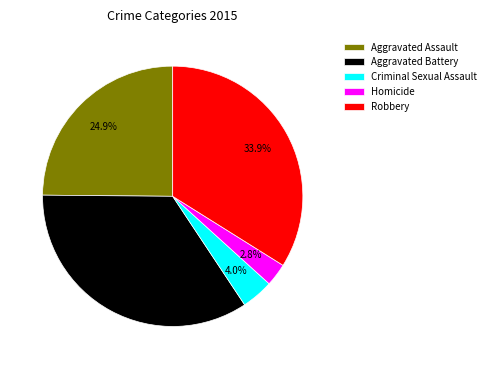

Count the number of slices in the pie.

5